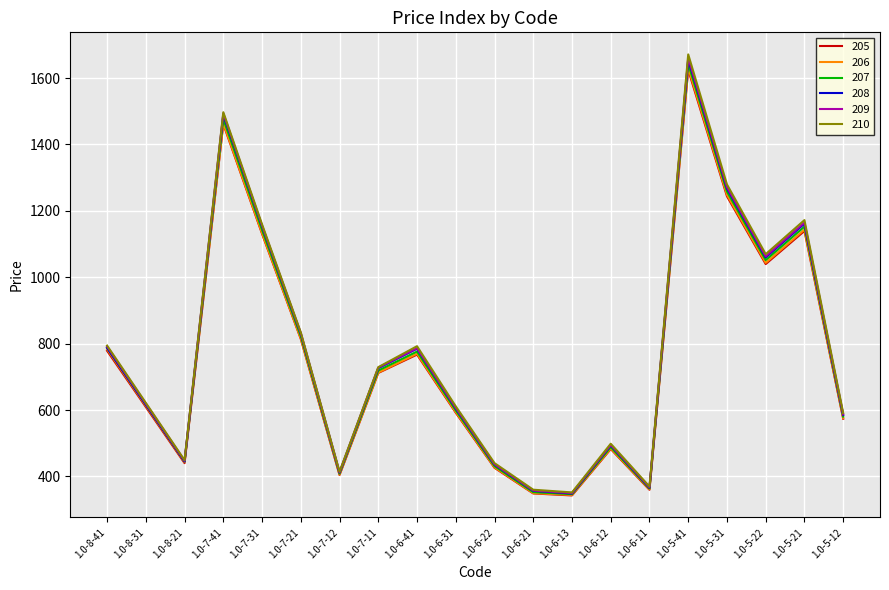

What is the total value across all series at 1.0-6-41?

4675.8